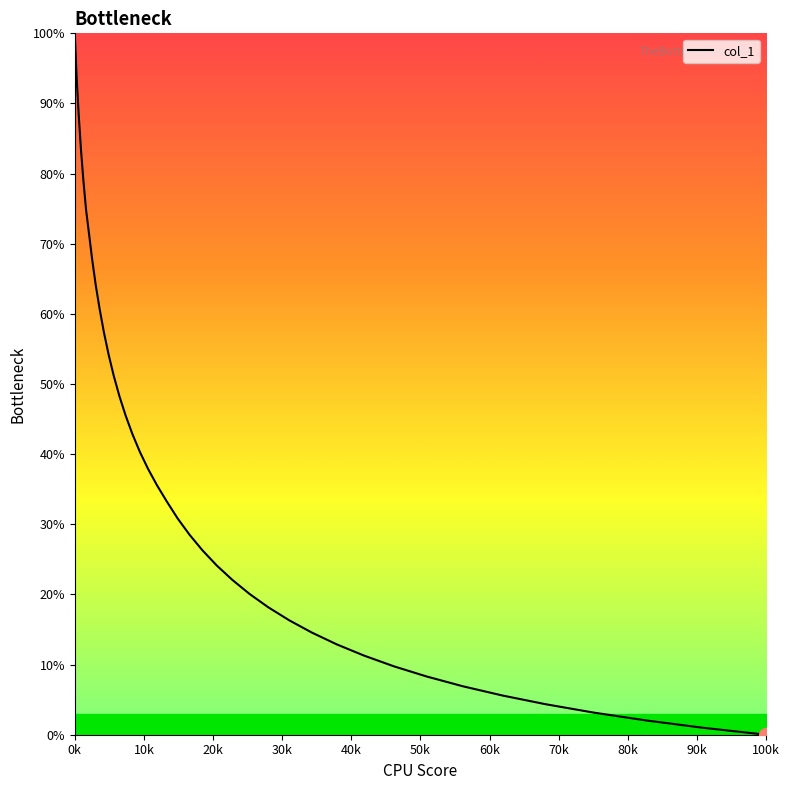

What is the greatest value displayed?

100.0